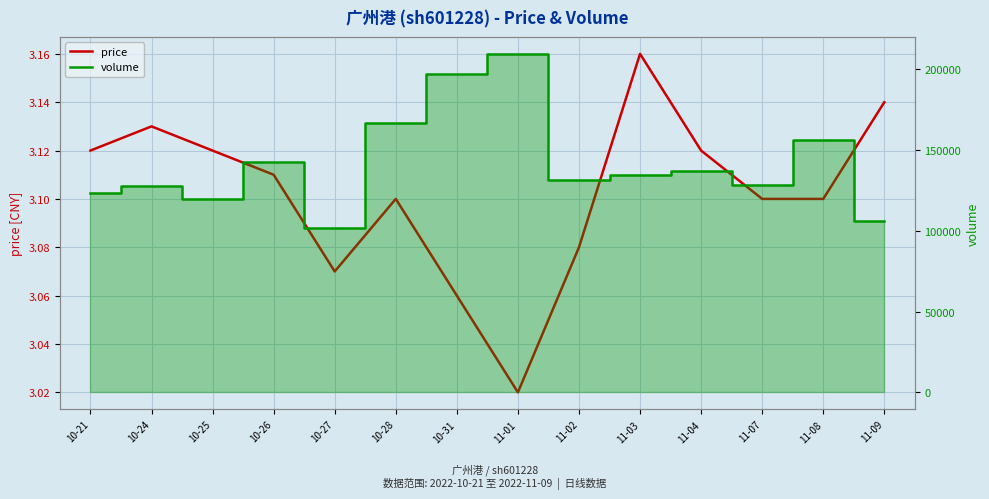

Count the price values in the range 3 to 4.

14